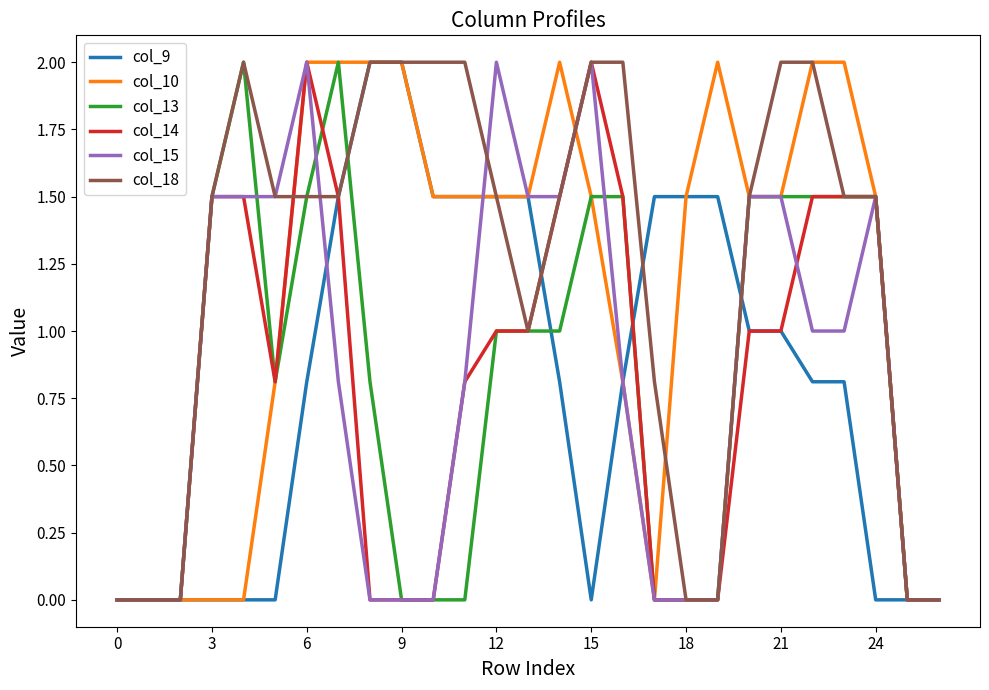

What is the greatest value displayed?

2.0